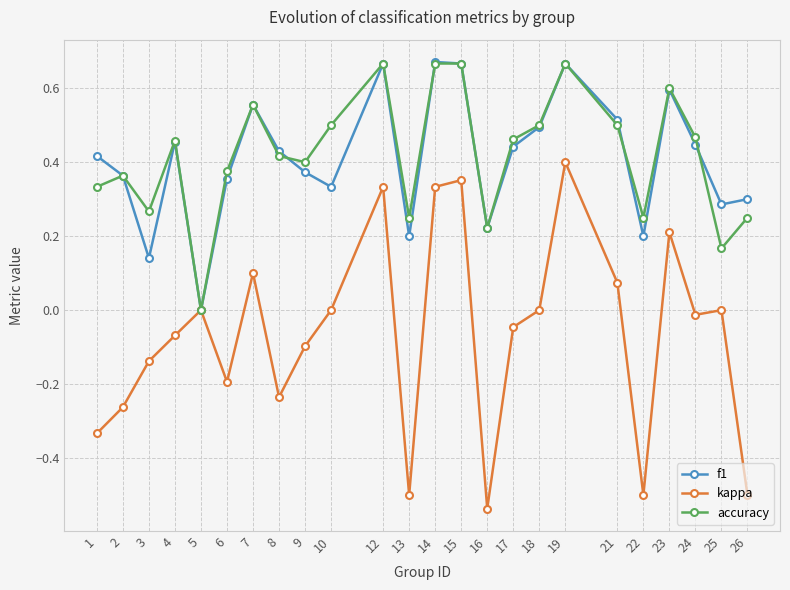

Which series has the widest spread of values?

kappa